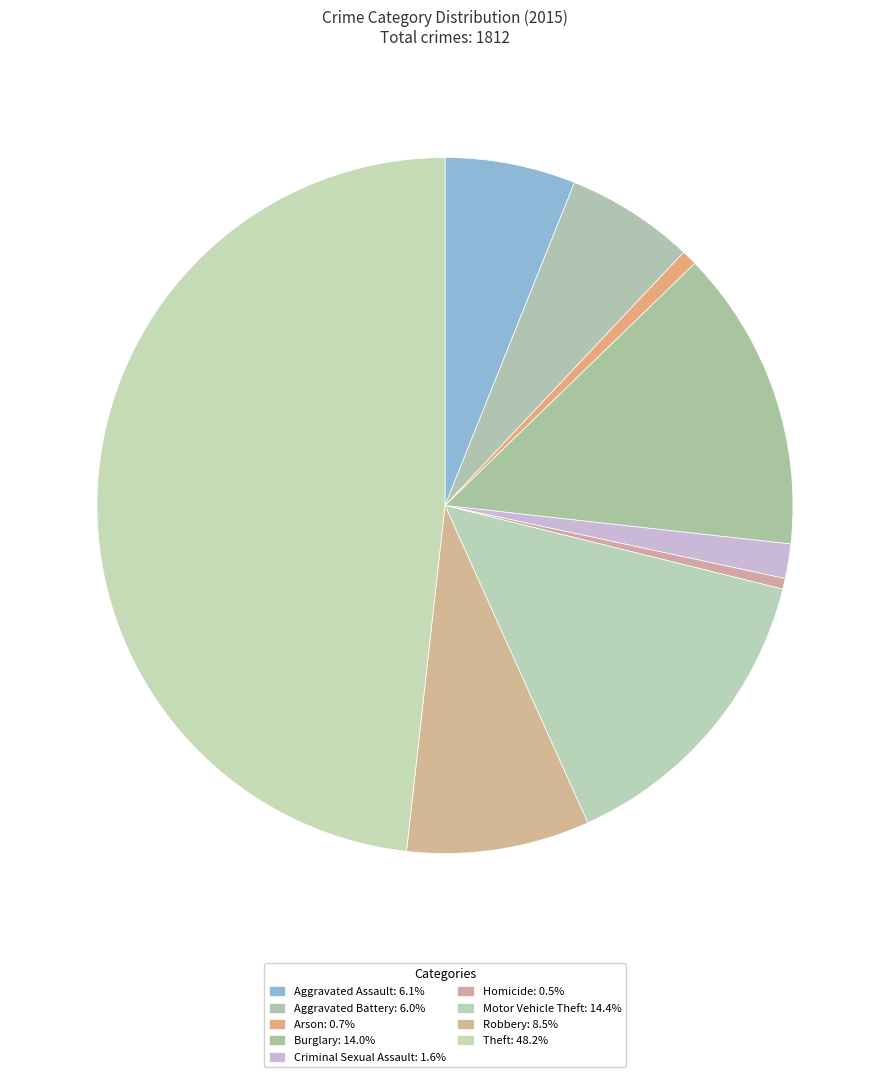

What is the largest slice in the pie chart?

Theft